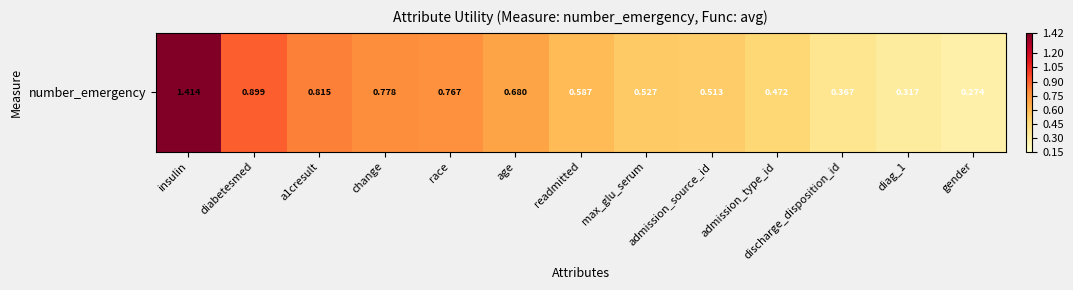

How many distinct data groups are displayed?

1